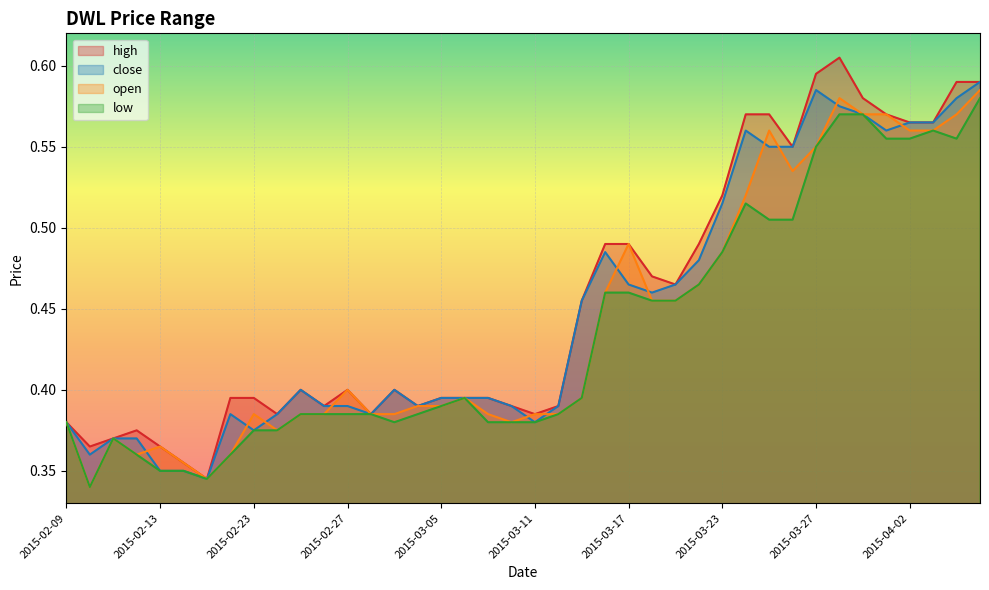

List the labels in order of low value, largest first.

2015-04-07, 2015-03-30, 2015-03-31, 2015-04-03, 2015-04-01, 2015-04-02, 2015-04-06, 2015-03-27, 2015-03-24, 2015-03-25, 2015-03-26, 2015-03-23, 2015-03-20, 2015-03-16, 2015-03-17, 2015-03-18, 2015-03-19, 2015-03-06, 2015-03-13, 2015-03-05, 2015-02-25, 2015-02-26, 2015-02-27, 2015-03-02, 2015-03-04, 2015-03-12, 2015-02-09, 2015-03-03, 2015-03-09, 2015-03-10, 2015-03-11, 2015-02-23, 2015-02-24, 2015-02-11, 2015-02-12, 2015-02-18, 2015-02-13, 2015-02-16, 2015-02-17, 2015-02-10